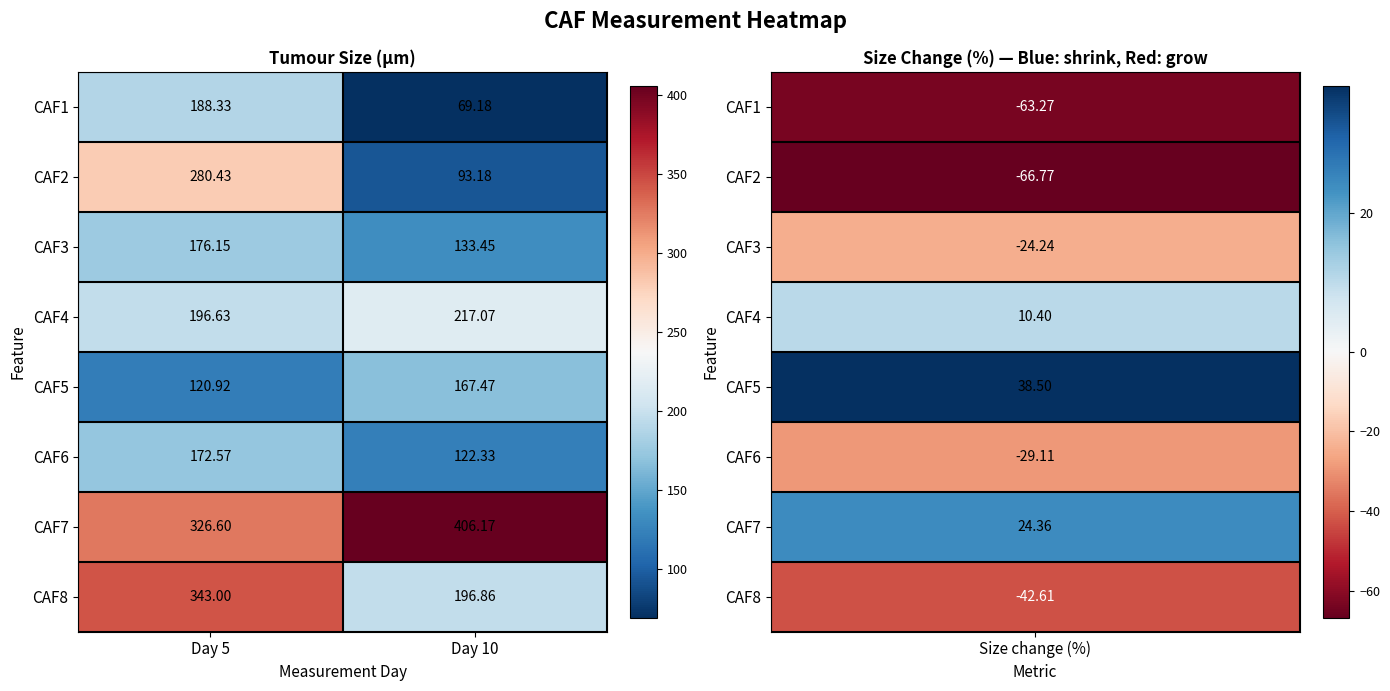

Which label corresponds to the smallest value in the chart?

Day 10